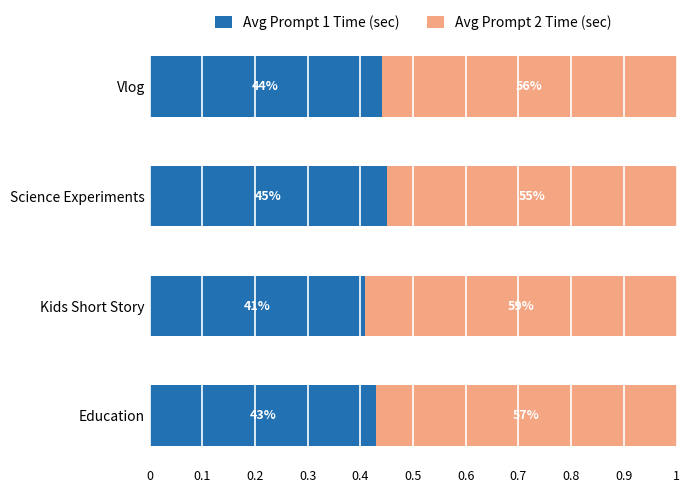

What is the highest value of the Avg Prompt 1 Time (sec) series?

0.5